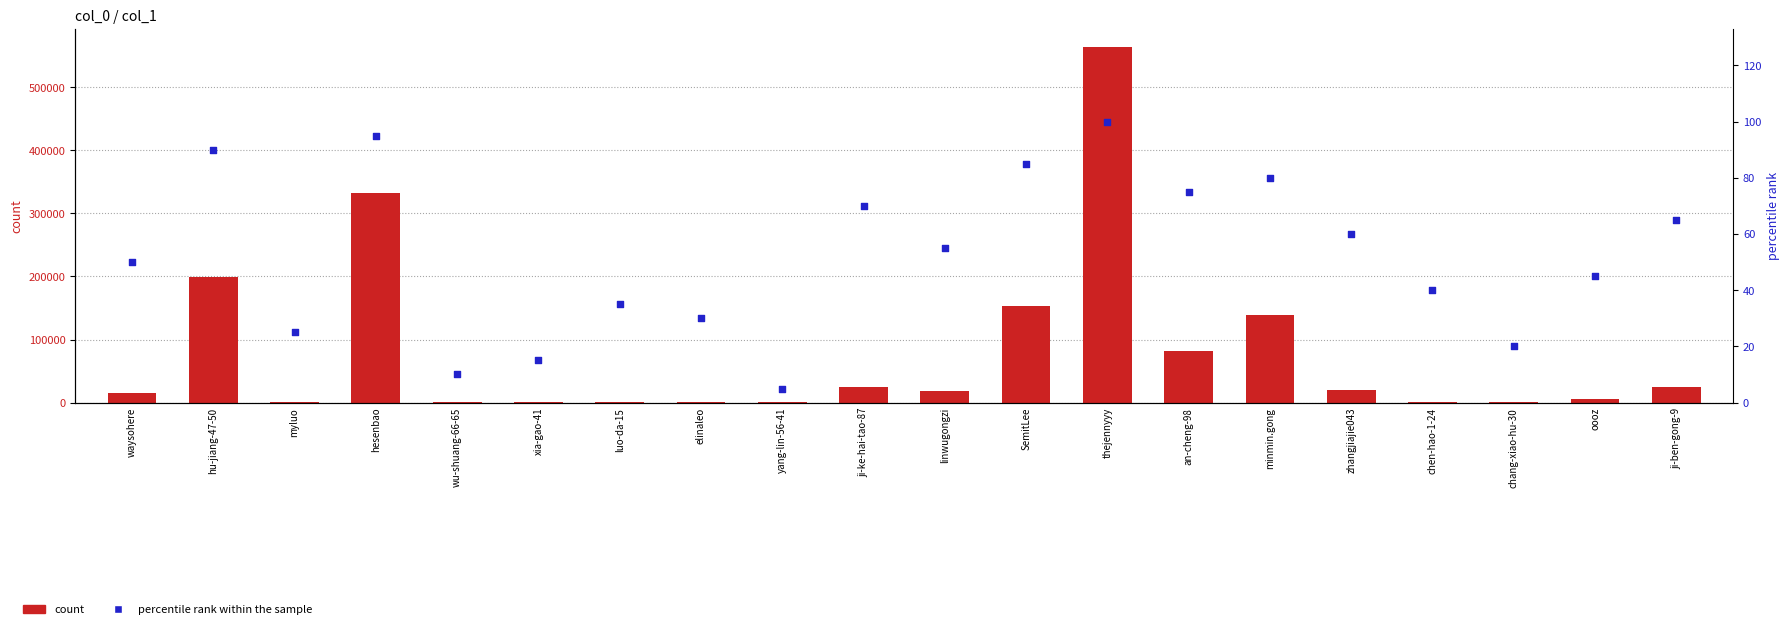

At how many categories does at least one series exceed 92883?

5